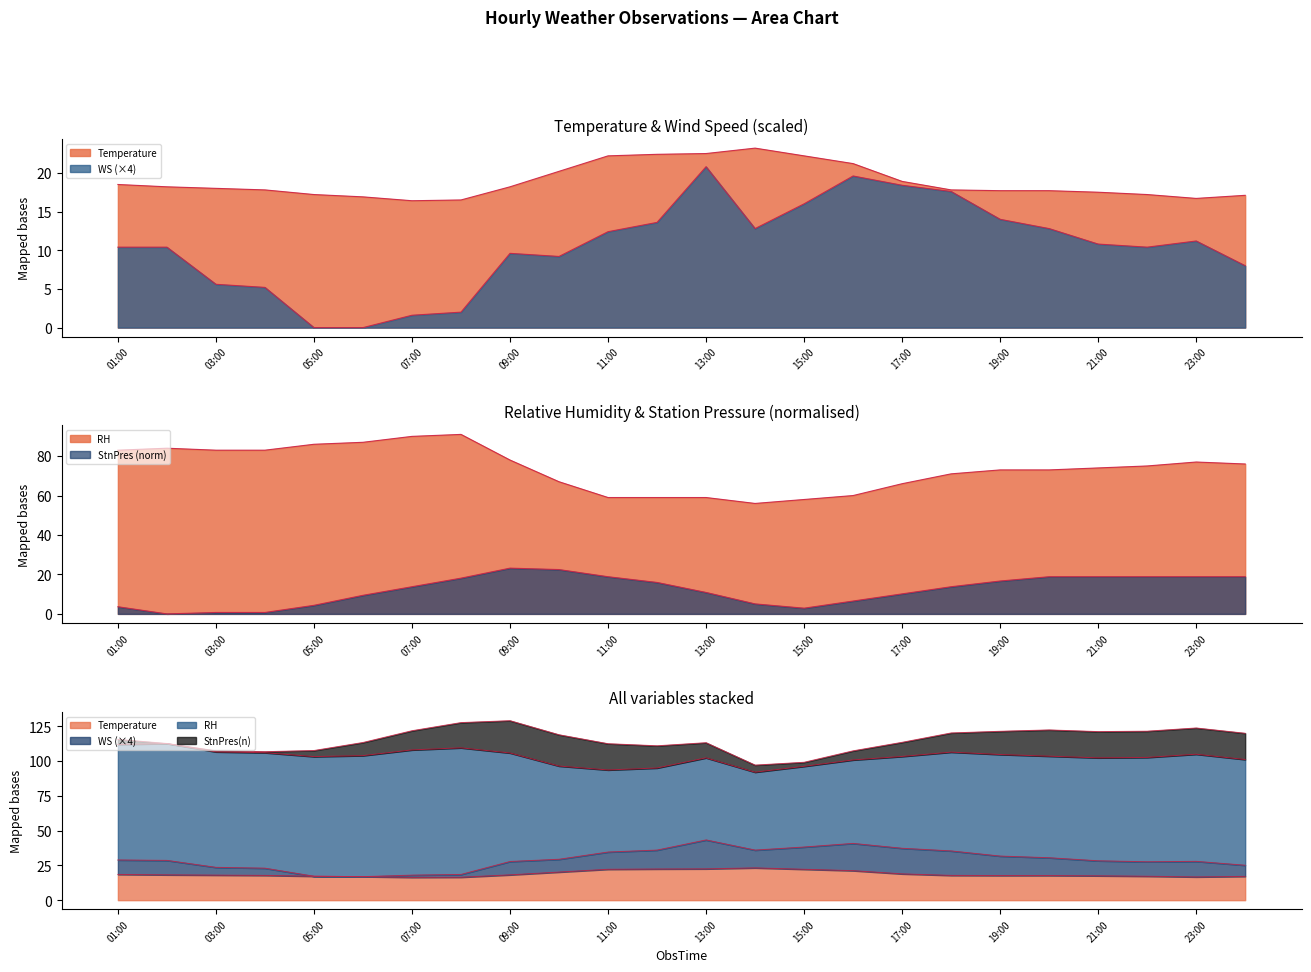

Which series changed the most between 10:00 and 15:00?

StnPres